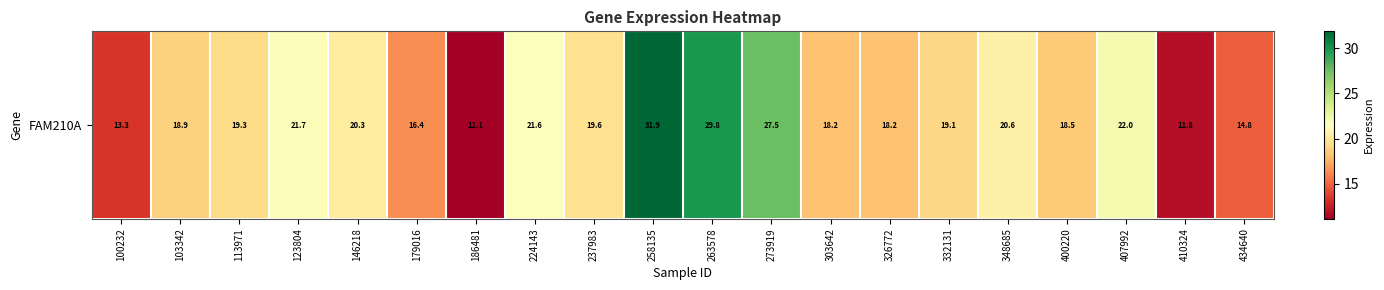

How many categories are shown in the chart?

20